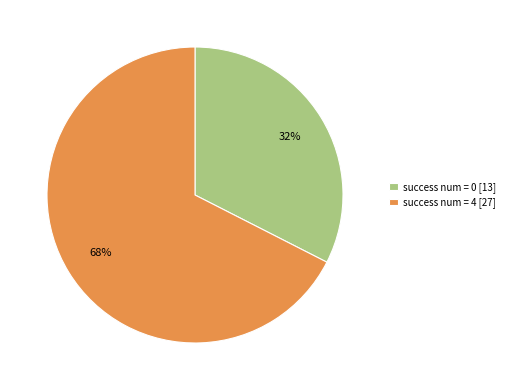

The success num = 4 [27] slice represents 68% of the pie. True or false?

True